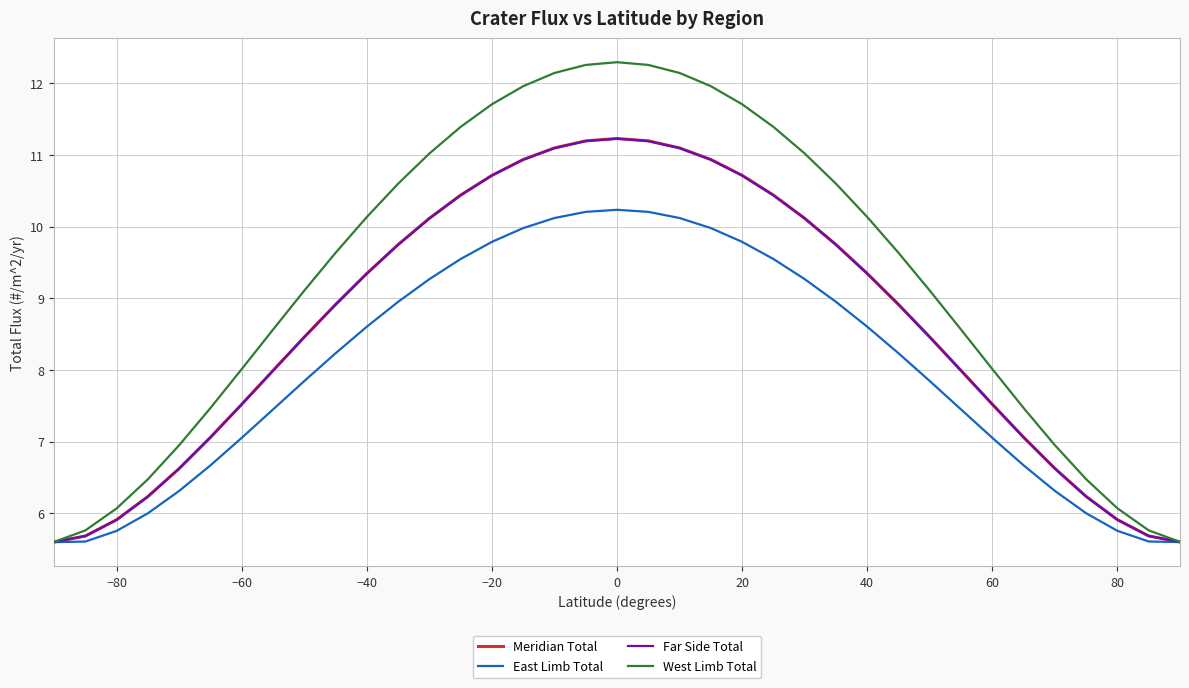

Which series has the largest range (max minus min)?

West Limb Total